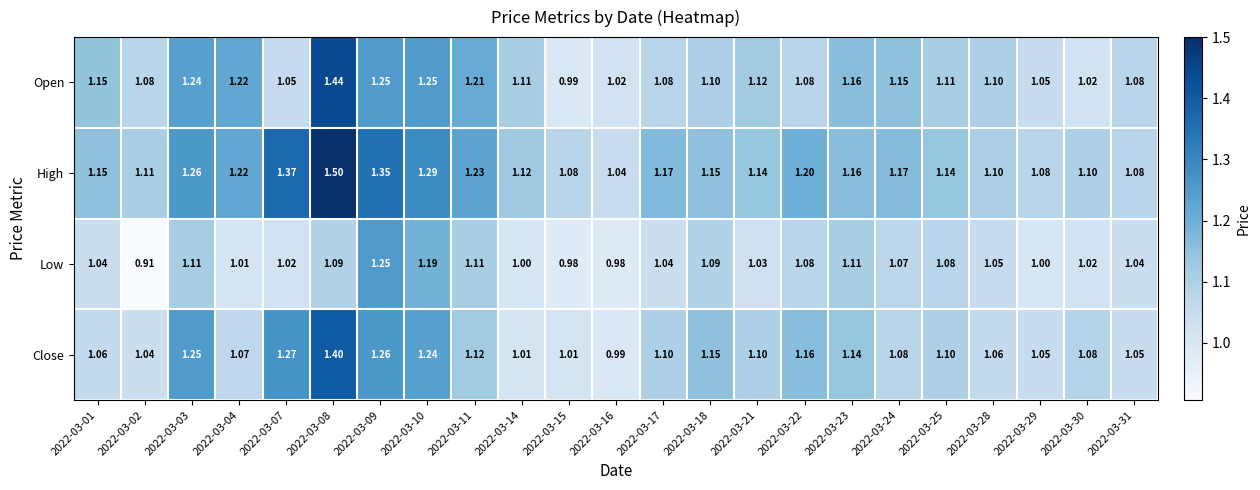

Which series has the largest range (max minus min)?

High